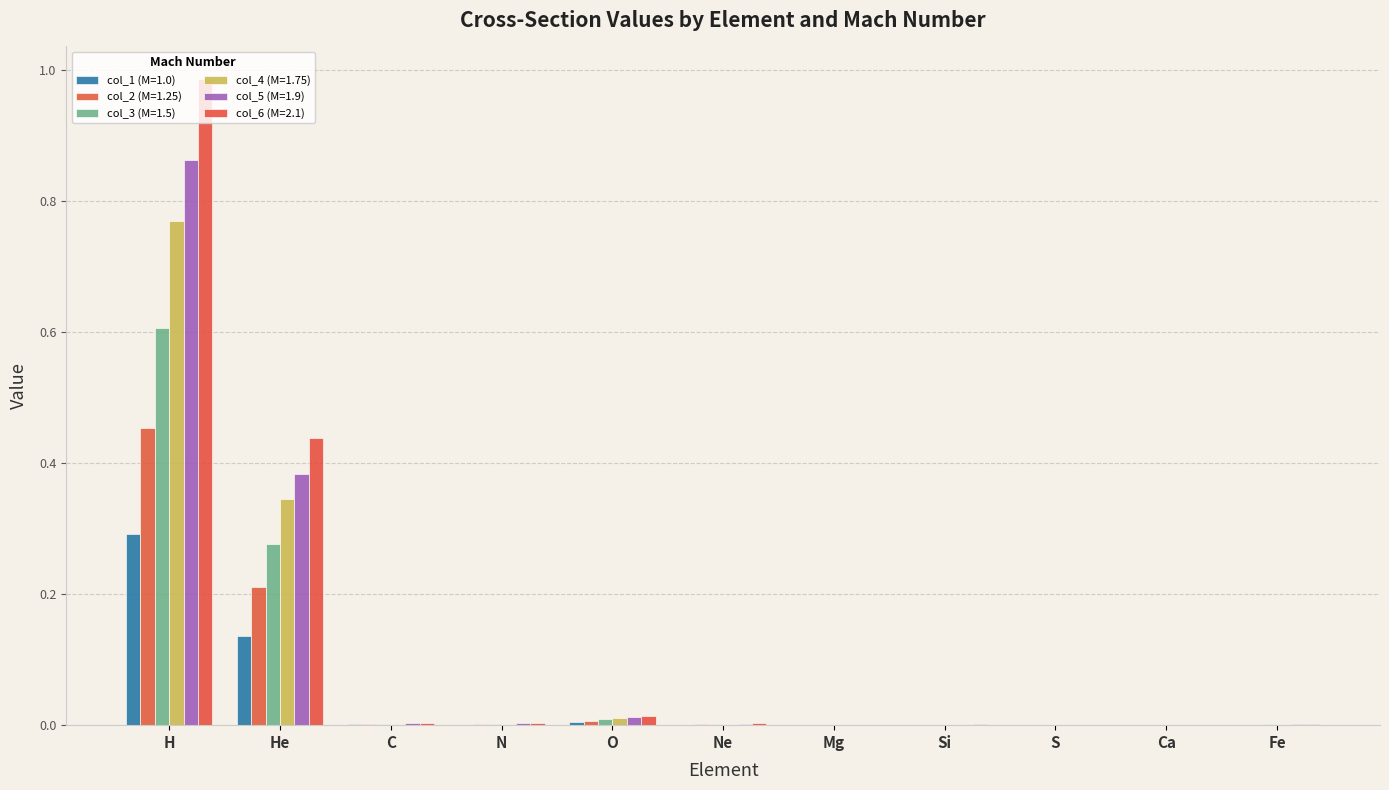

What is the total value across all series at H?

4.0